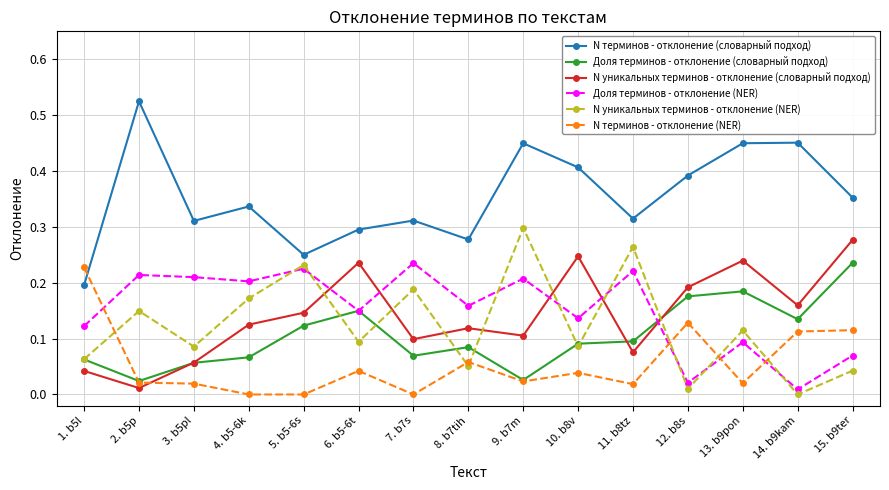

What is the label of the 1st point from the left?

1. b5l